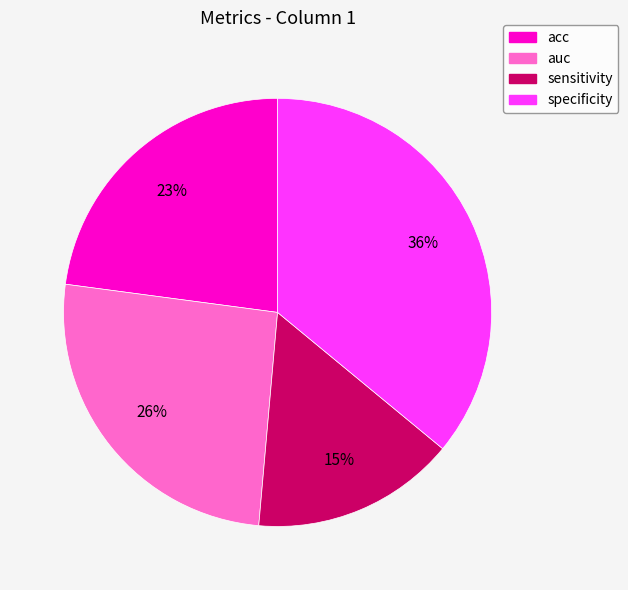

Which slice is the largest?

specificity